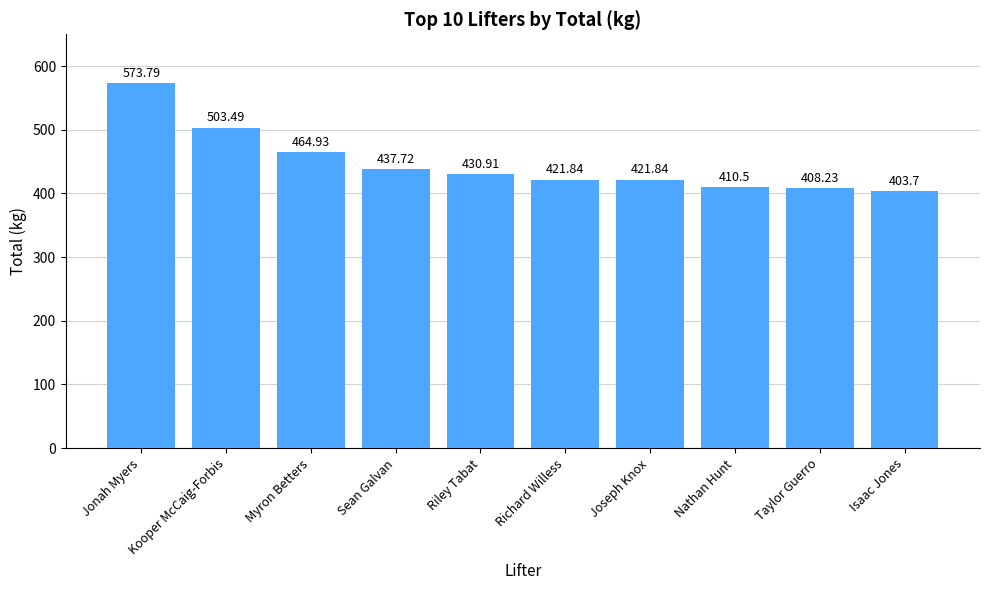

Are the bars horizontal?

No